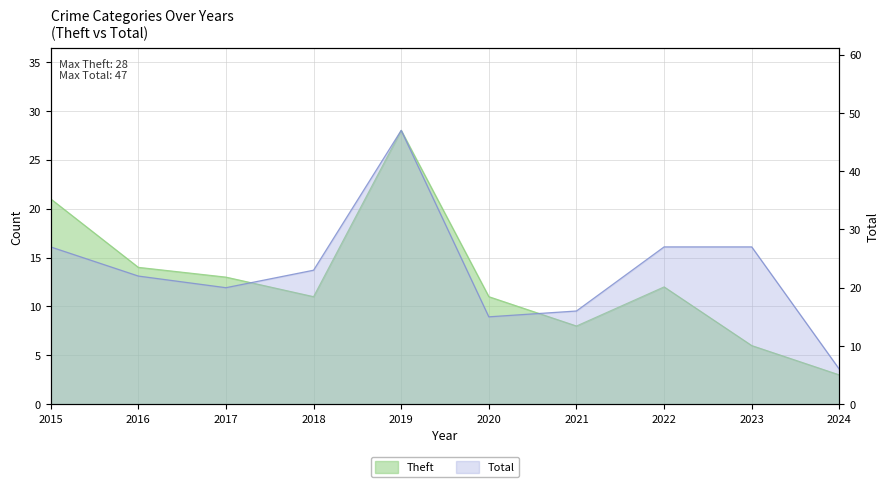

Which series has the largest range (max minus min)?

Total